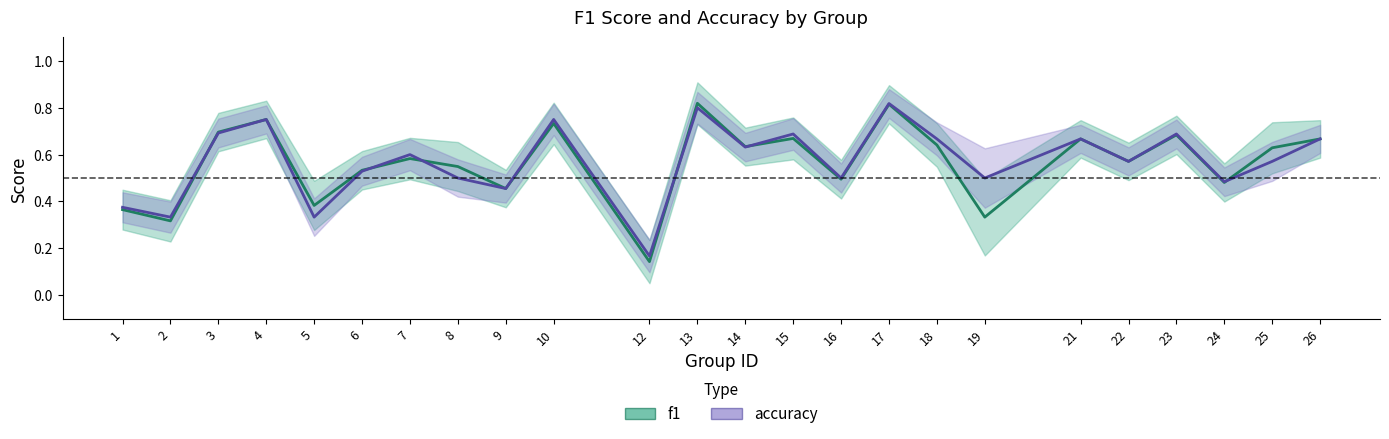

At which label is f1 closest to 0?

12